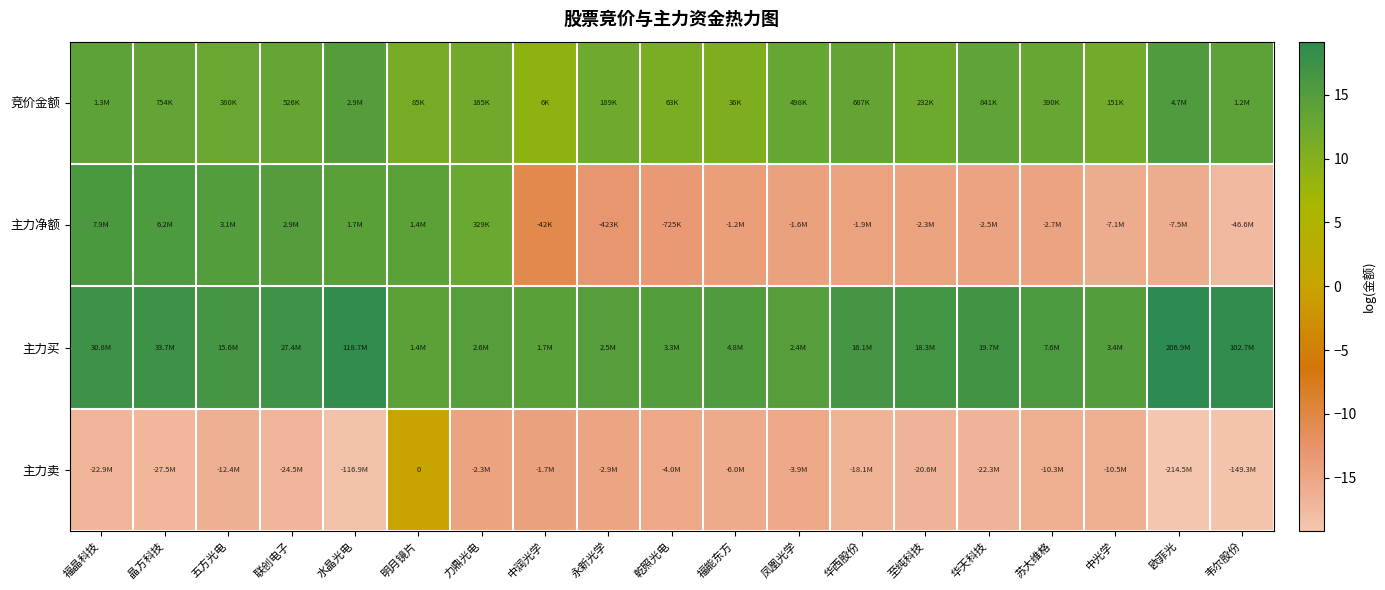

Is the value of 主力净额 at 韦尔股份 greater than the value of 竞价金额 at 福晶科技?

No